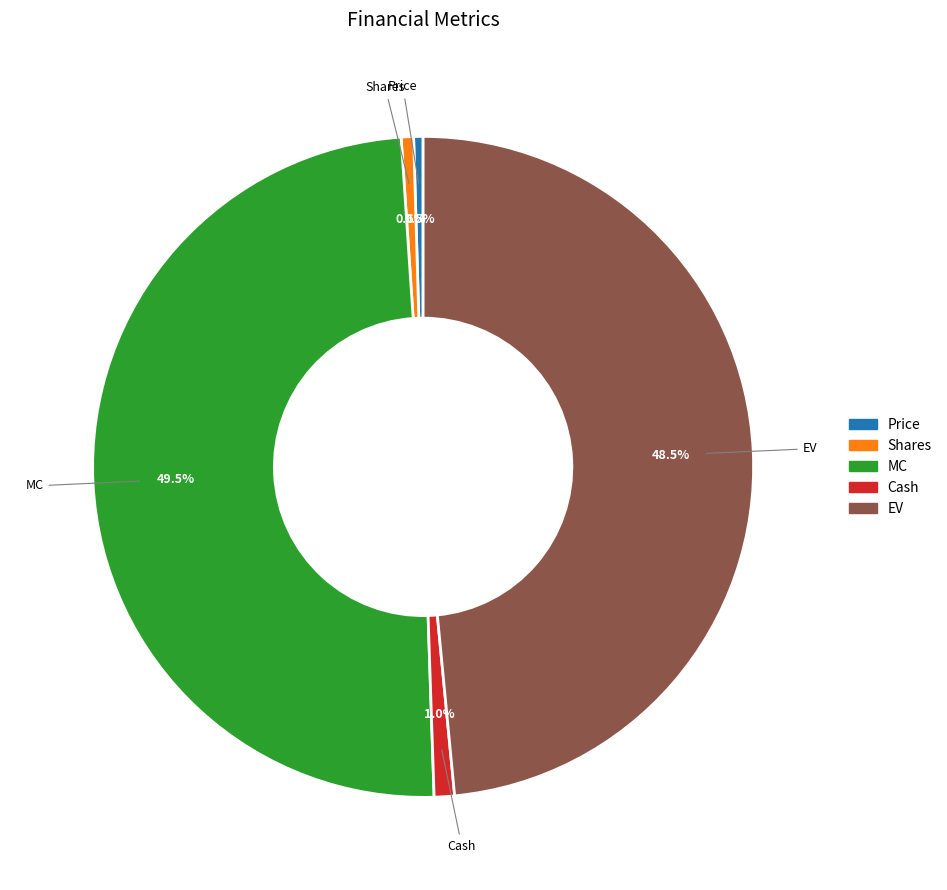

What is the largest slice in the pie chart?

MC